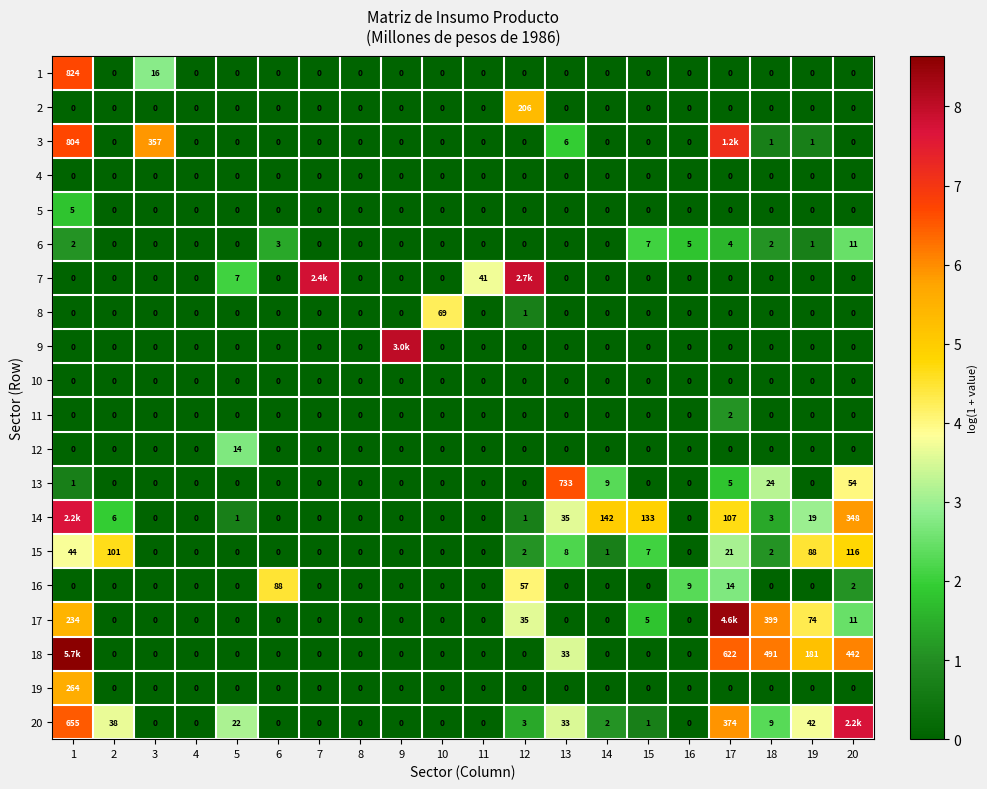

Count the number of categories in the chart.

20